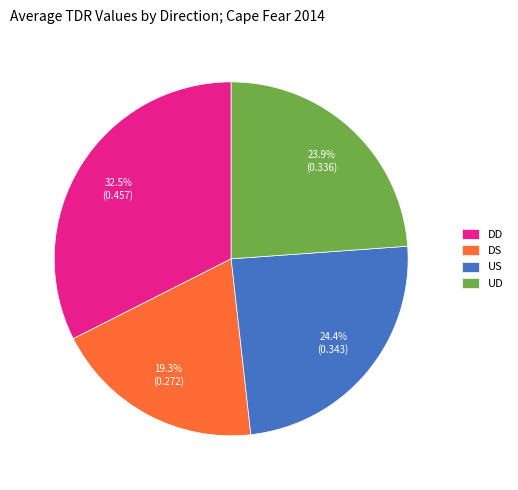

Which slice is the largest?

DD